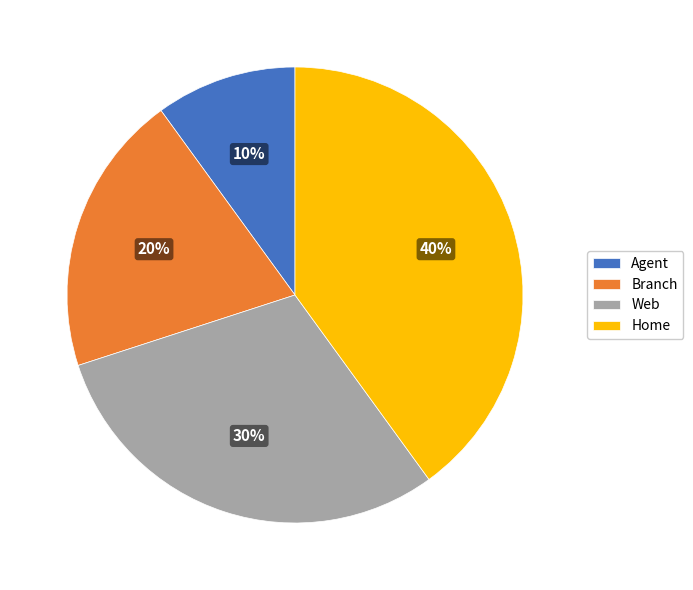

Is there any slice that represents more than half of the pie?

No